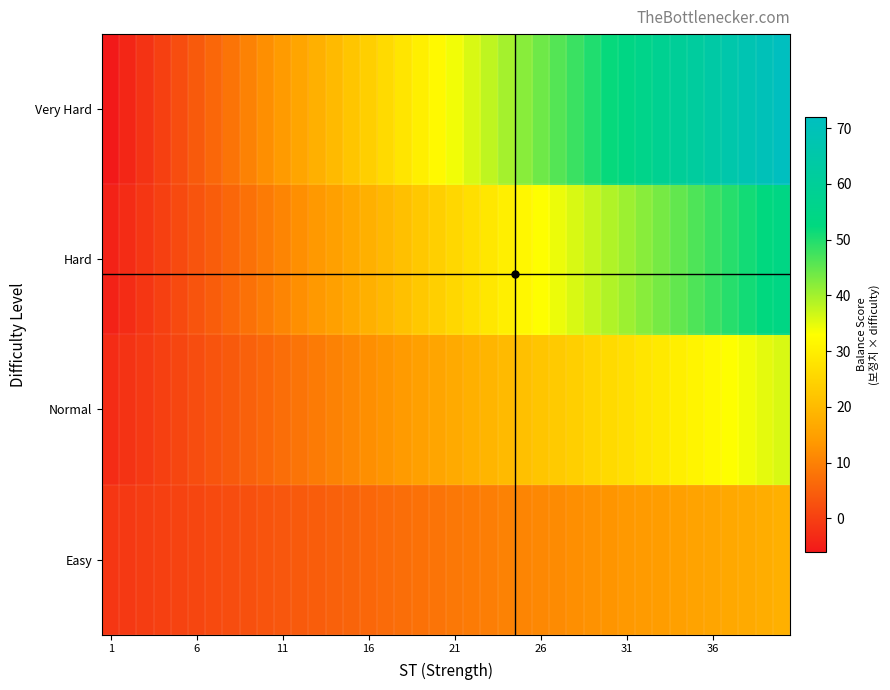

How many series are shown in this chart?

4